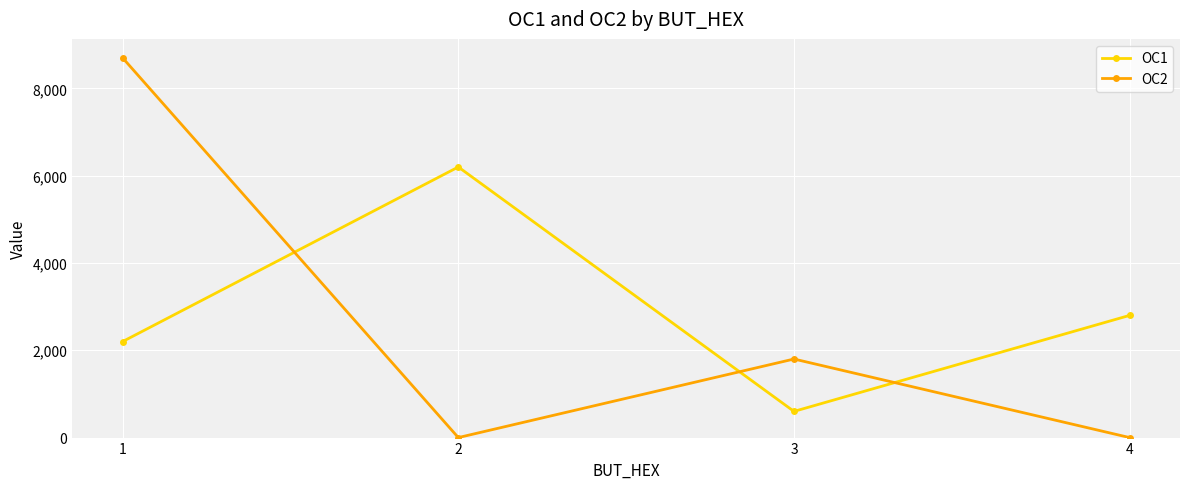

Rank the series by their maximum value, from lowest to highest.

OC1, OC2